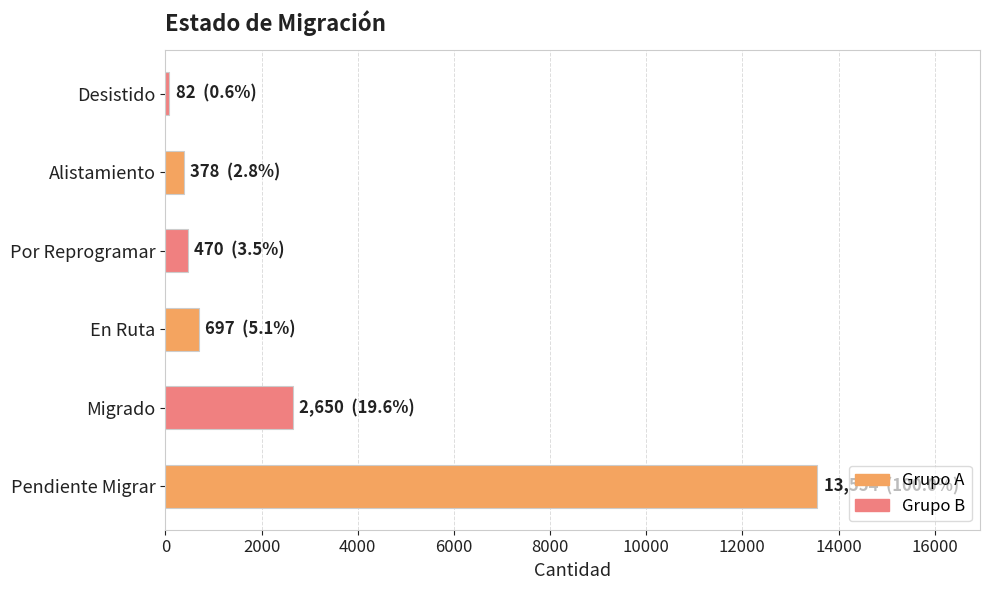

Is it true that the value at Pendiente Migrar is 21434?

False